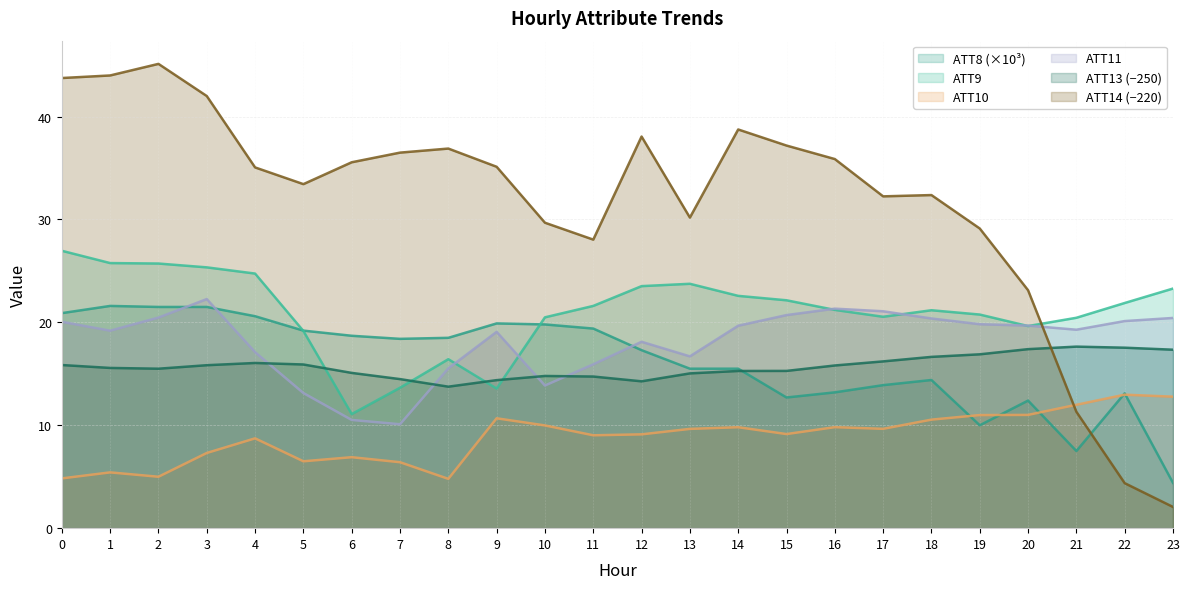

In ATT9, how many points are lower than both neighbors (excluding endpoints)?

4